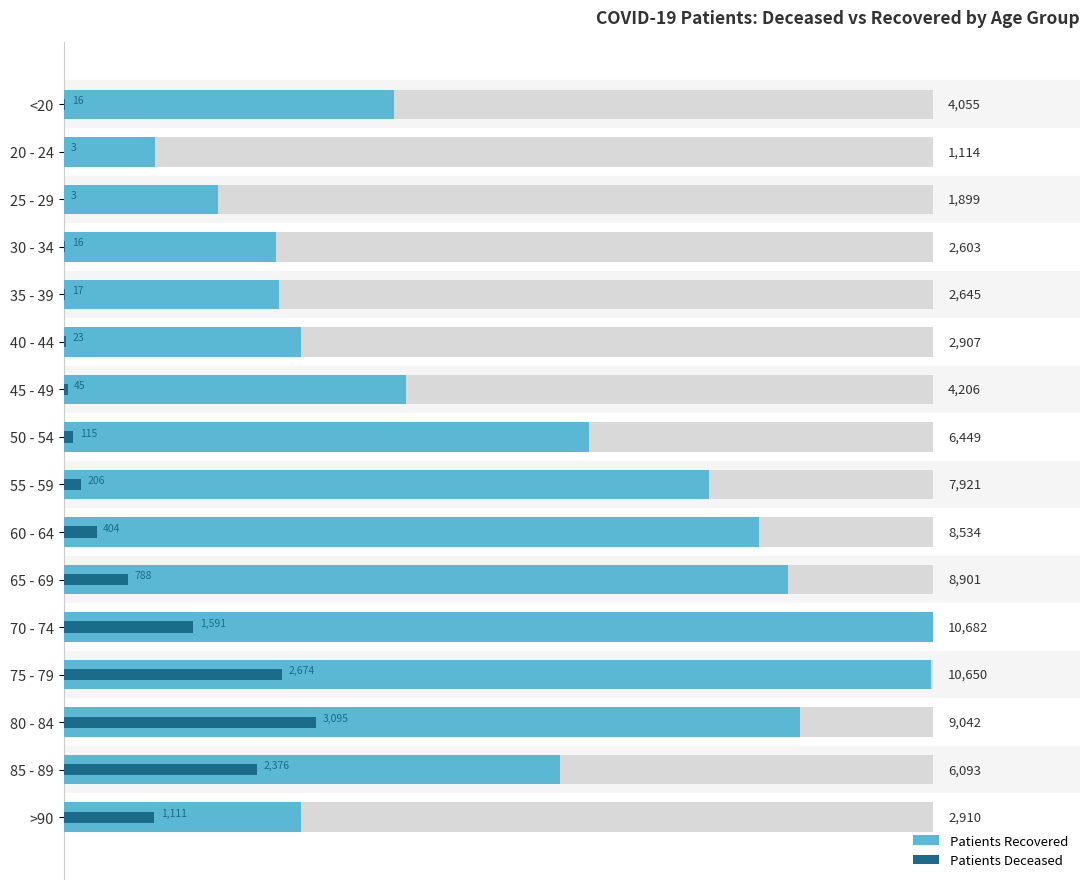

What are all the series names shown in the legend?

Patients Recovered, Patients Deceased